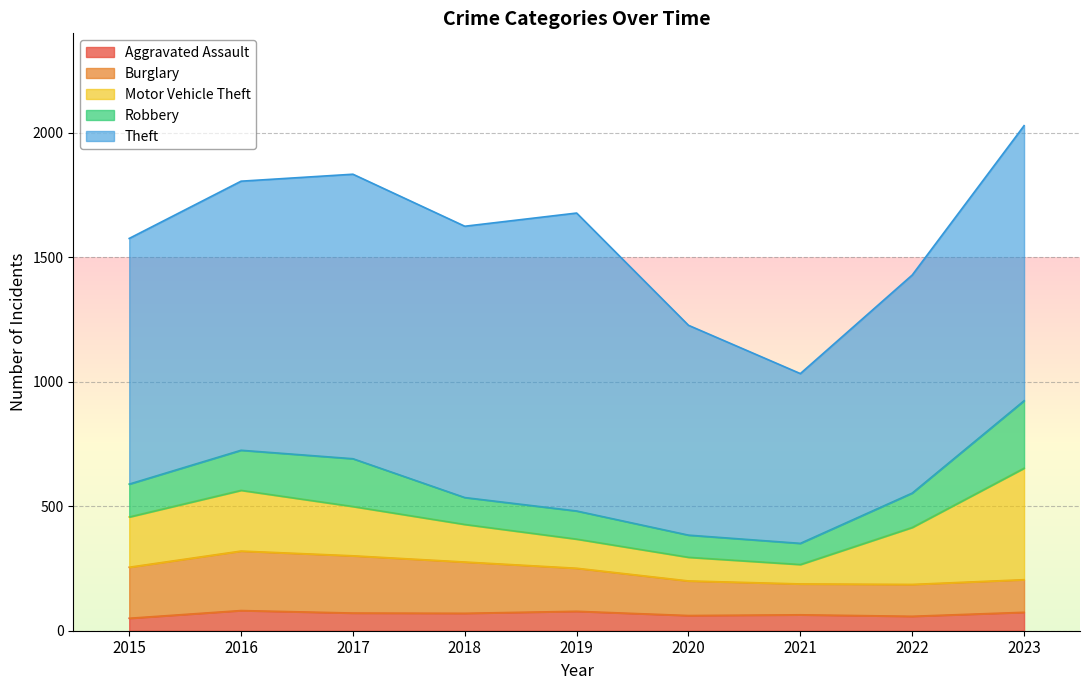

How many lines are shown in the chart?

5